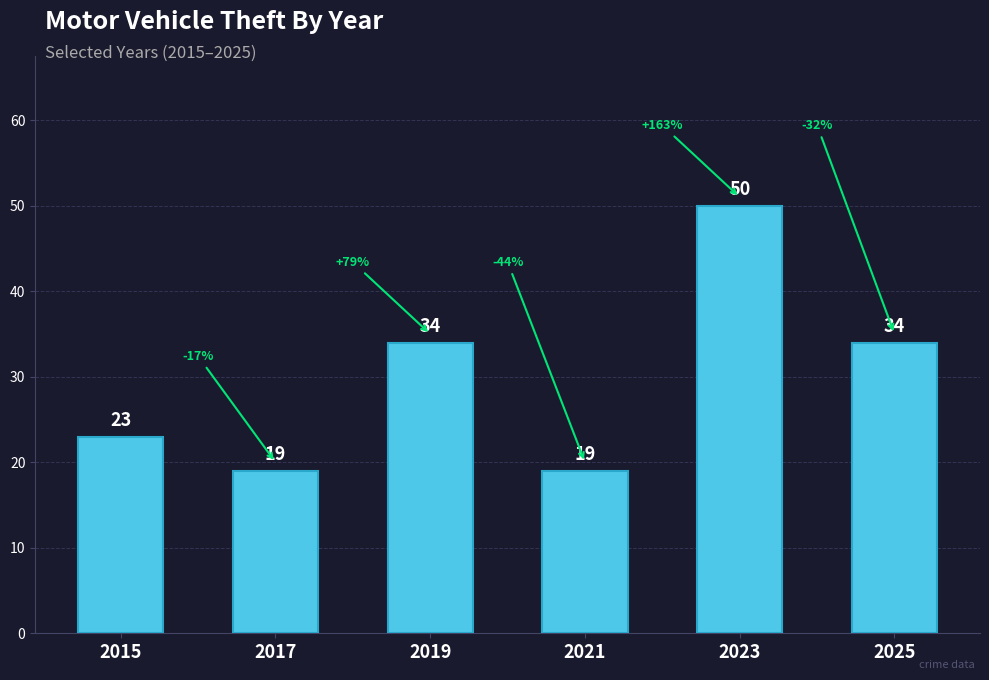

What is the change in value from 2015 to 2025?

+11